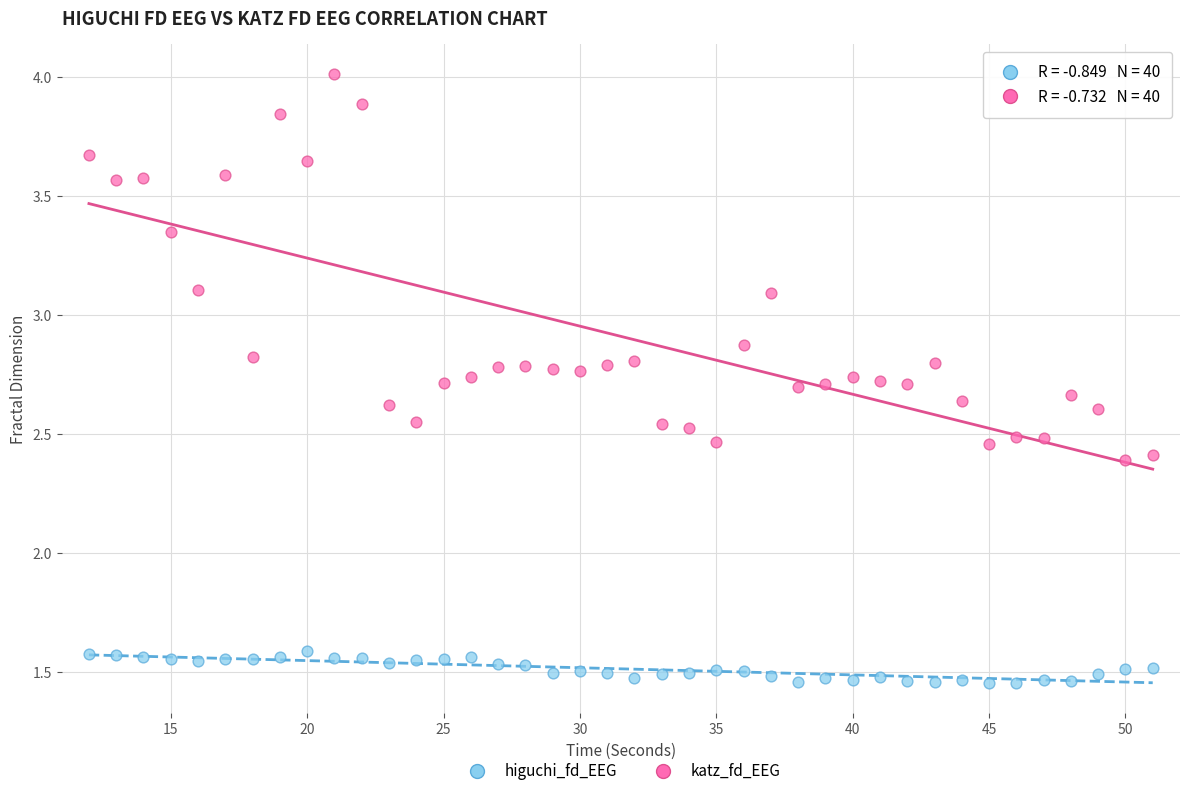

Which series contains the lowest Y value?

higuchi_fd_EEG